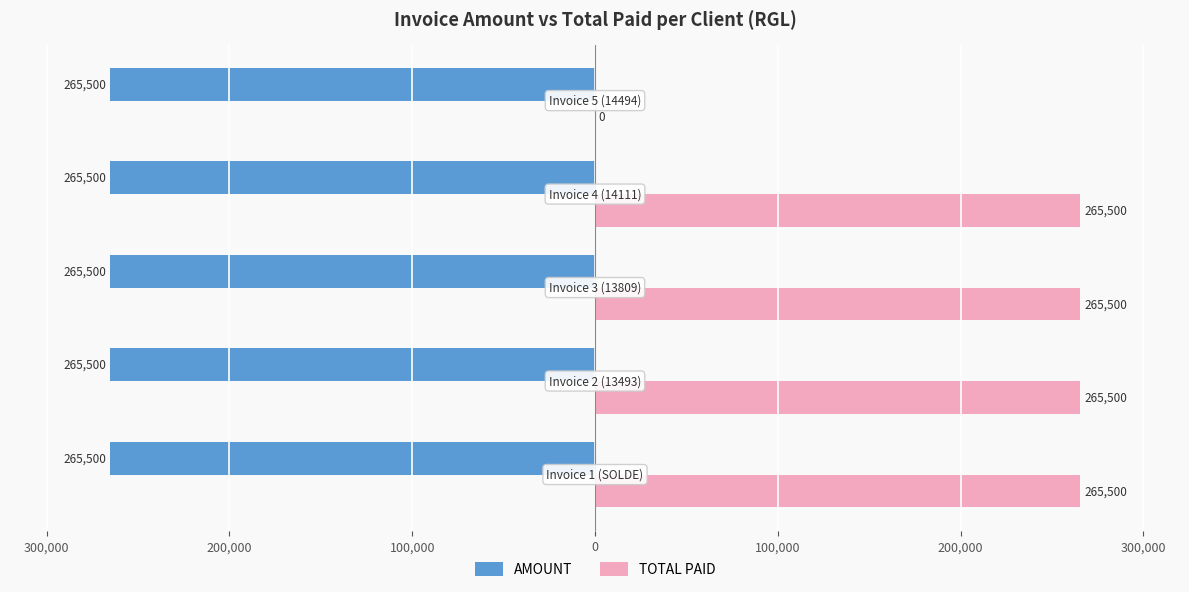

What are all the series names shown in the legend?

AMOUNT, TOTAL PAID